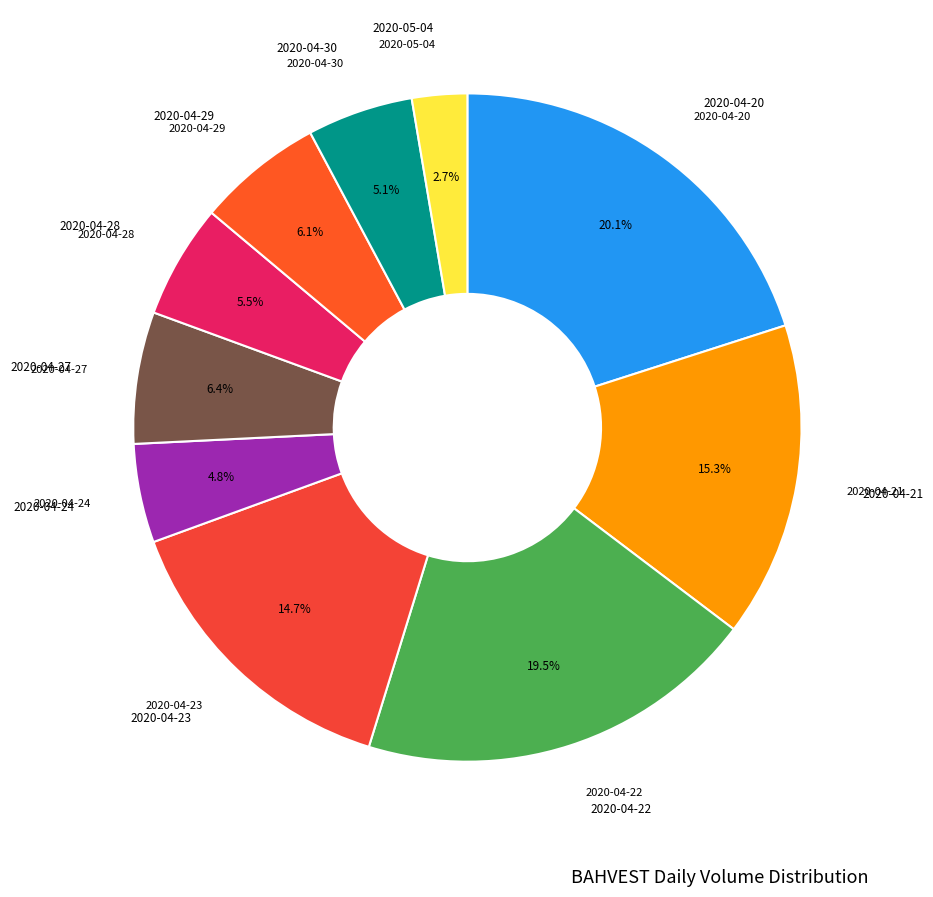

Rank the categories by value from highest to lowest.

2020-04-20, 2020-04-22, 2020-04-21, 2020-04-23, 2020-04-27, 2020-04-29, 2020-04-28, 2020-04-30, 2020-04-24, 2020-05-04